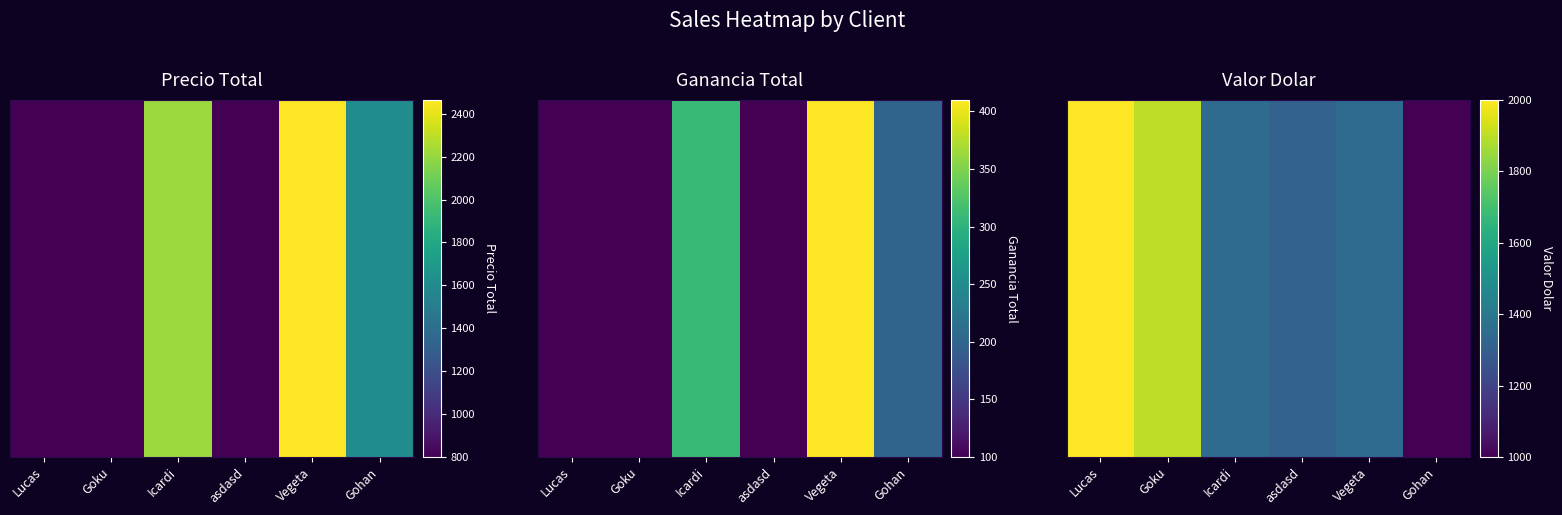

Which category has the lowest value across all series?

Gohan